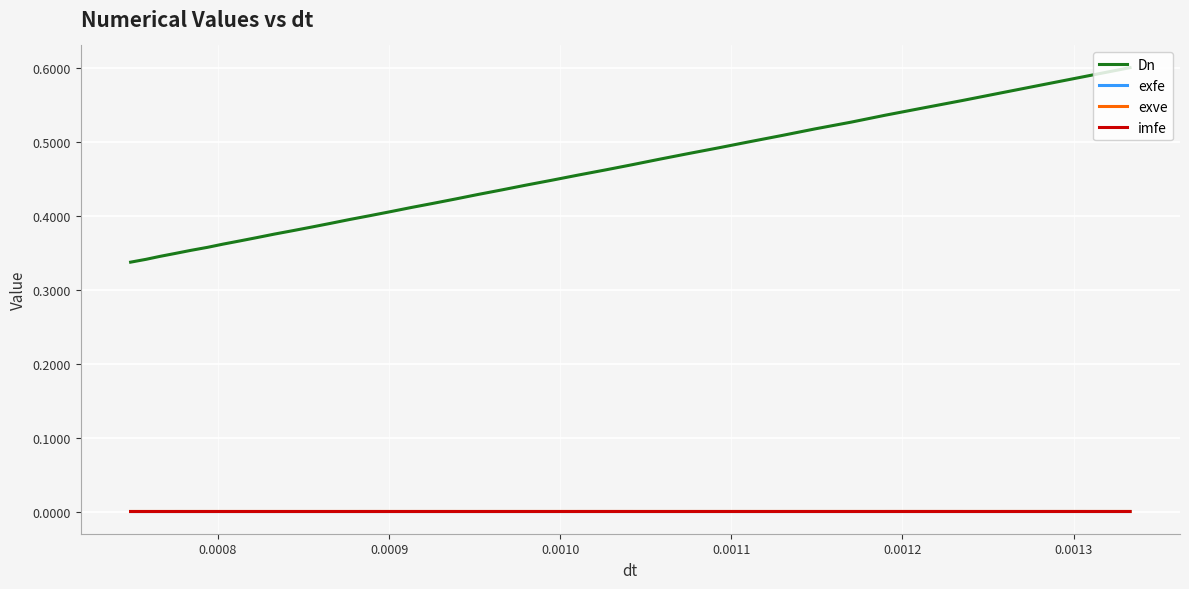

Count the number of categories in the chart.

40